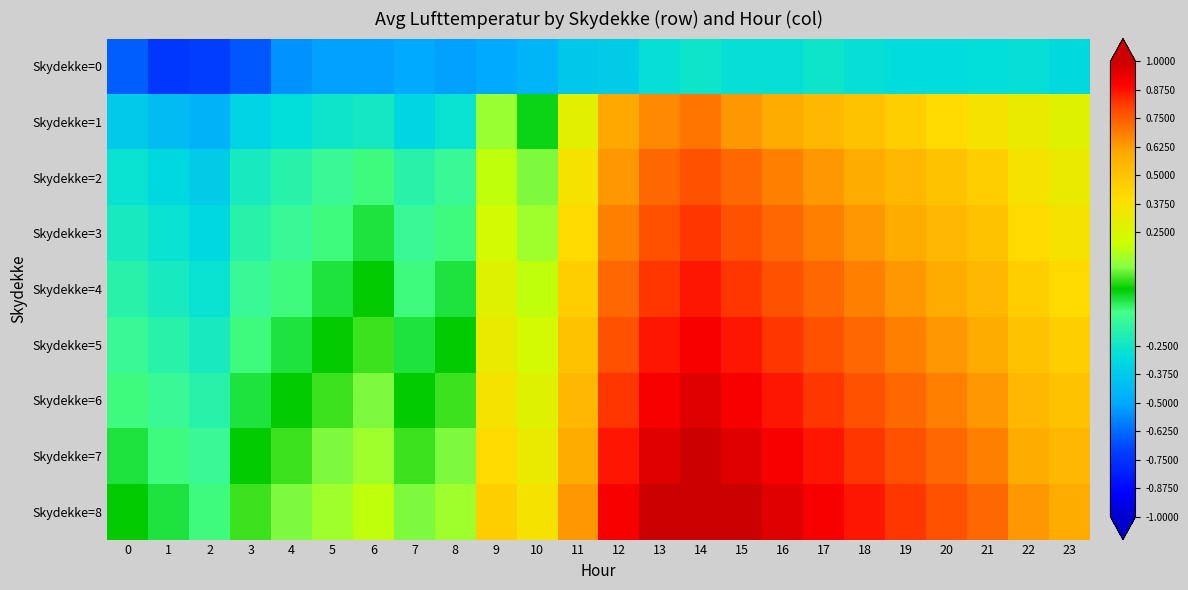

Reading left to right, extract all data points from this chart.

Skydekke=0: 0=-7.1	1=-8.1	2=-7.9	3=-7.3	4=-6.0	5=-5.7	6=-5.7	7=-5.5	8=-5.7	9=-5.5	10=-5.0	11=-4.2	12=-4.0	13=-3.1	14=-2.8	15=-3.1	16=-3.1	17=-2.8	18=-3.1	19=-3.3	20=-3.3	21=-3.2	22=-3.1	23=-3.4
Skydekke=1: 0=-4.1	1=-4.7	2=-5.1	3=-3.7	4=-3.2	5=-2.8	6=-2.6	7=-3.6	8=-3.0	9=1.4	10=-0.2	11=3.1	12=6.6	13=7.3	14=7.7	15=7.0	16=6.5	17=6.0	18=5.5	19=5.0	20=4.5	21=4.0	22=3.5	23=3.0
Skydekke=2: 0=-3.0	1=-3.5	2=-4.0	3=-2.5	4=-2.0	5=-1.5	6=-1.0	7=-2.0	8=-1.5	9=2.0	10=1.0	11=4.0	12=7.0	13=8.0	14=8.5	15=8.0	16=7.5	17=7.0	18=6.5	19=6.0	20=5.5	21=5.0	22=4.0	23=3.5
Skydekke=3: 0=-2.5	1=-3.0	2=-3.5	3=-2.0	4=-1.5	5=-1.0	6=-0.5	7=-1.5	8=-1.0	9=2.5	10=1.5	11=4.5	12=7.5	13=8.5	14=9.0	15=8.5	16=8.0	17=7.5	18=7.0	19=6.5	20=6.0	21=5.5	22=4.5	23=4.0
Skydekke=4: 0=-2.0	1=-2.5	2=-3.0	3=-1.5	4=-1.0	5=-0.5	6=0.0	7=-1.0	8=-0.5	9=3.0	10=2.0	11=5.0	12=8.0	13=9.0	14=9.5	15=9.0	16=8.5	17=8.0	18=7.5	19=7.0	20=6.5	21=6.0	22=5.0	23=4.5
Skydekke=5: 0=-1.5	1=-2.0	2=-2.5	3=-1.0	4=-0.5	5=0.0	6=0.5	7=-0.5	8=0.0	9=3.5	10=2.5	11=5.5	12=8.5	13=9.5	14=10.0	15=9.5	16=9.0	17=8.5	18=8.0	19=7.5	20=7.0	21=6.5	22=5.5	23=5.0
Skydekke=6: 0=-1.0	1=-1.5	2=-2.0	3=-0.5	4=0.0	5=0.5	6=1.0	7=0.0	8=0.5	9=4.0	10=3.0	11=6.0	12=9.0	13=10.0	14=10.5	15=10.0	16=9.5	17=9.0	18=8.5	19=8.0	20=7.5	21=7.0	22=6.0	23=5.5
Skydekke=7: 0=-0.5	1=-1.0	2=-1.5	3=0.0	4=0.5	5=1.0	6=1.5	7=0.5	8=1.0	9=4.5	10=3.5	11=6.5	12=9.5	13=10.5	14=11.0	15=10.5	16=10.0	17=9.5	18=9.0	19=8.5	20=8.0	21=7.5	22=6.5	23=6.0
Skydekke=8: 0=0.0	1=-0.5	2=-1.0	3=0.5	4=1.0	5=1.5	6=2.0	7=1.0	8=1.5	9=5.0	10=4.0	11=7.0	12=10.0	13=11.0	14=11.5	15=11.0	16=10.5	17=10.0	18=9.5	19=9.0	20=8.5	21=8.0	22=7.0	23=6.5